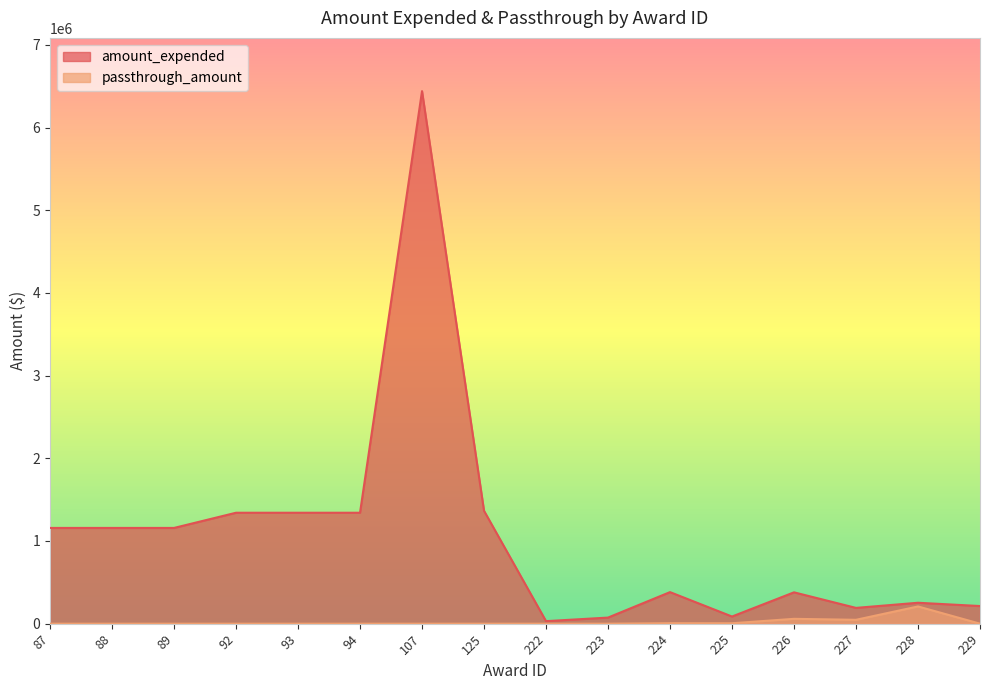

Does the chart display data point markers on the line(s)?

No